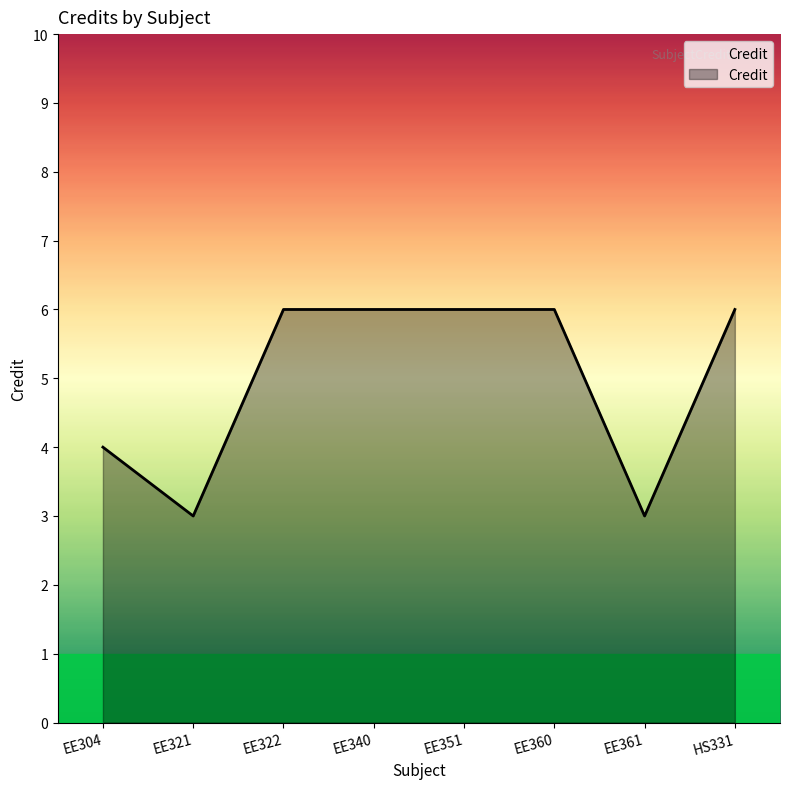

What is the approximate value at EE322?

6